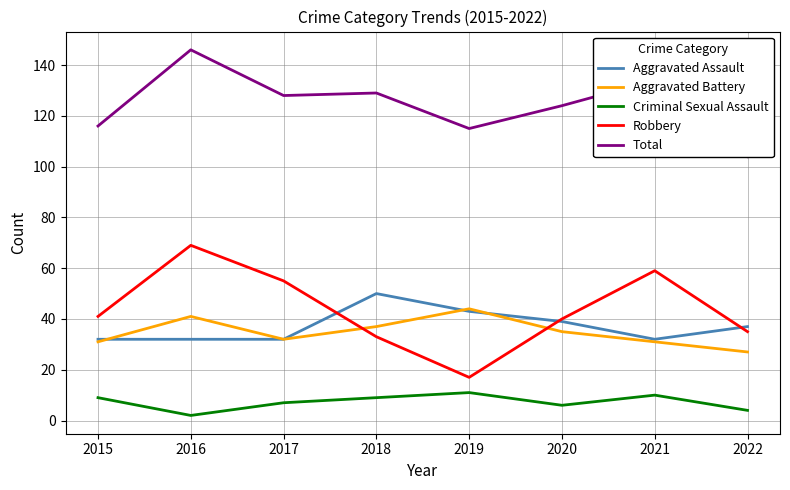

What is the average value of the Aggravated Battery series?

35